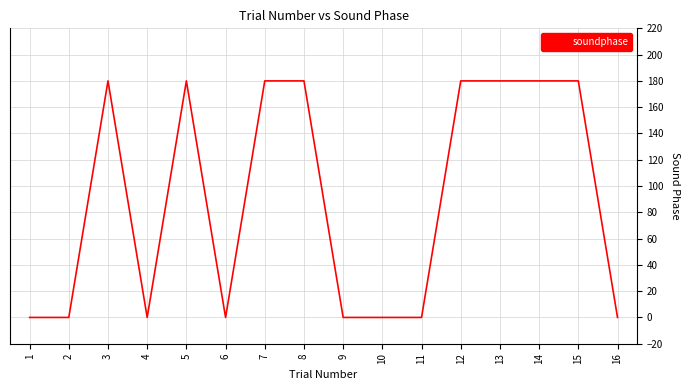

What is the greatest value displayed?

180